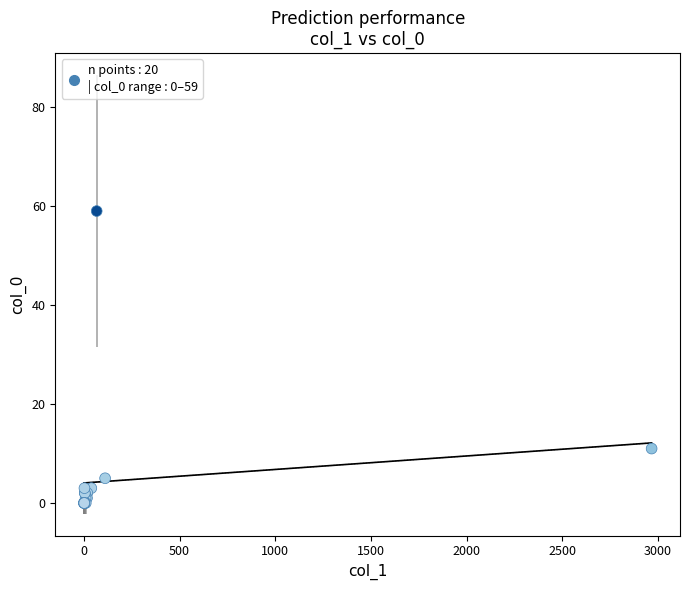

What Y value in the scatter plot is closest to 29?

11